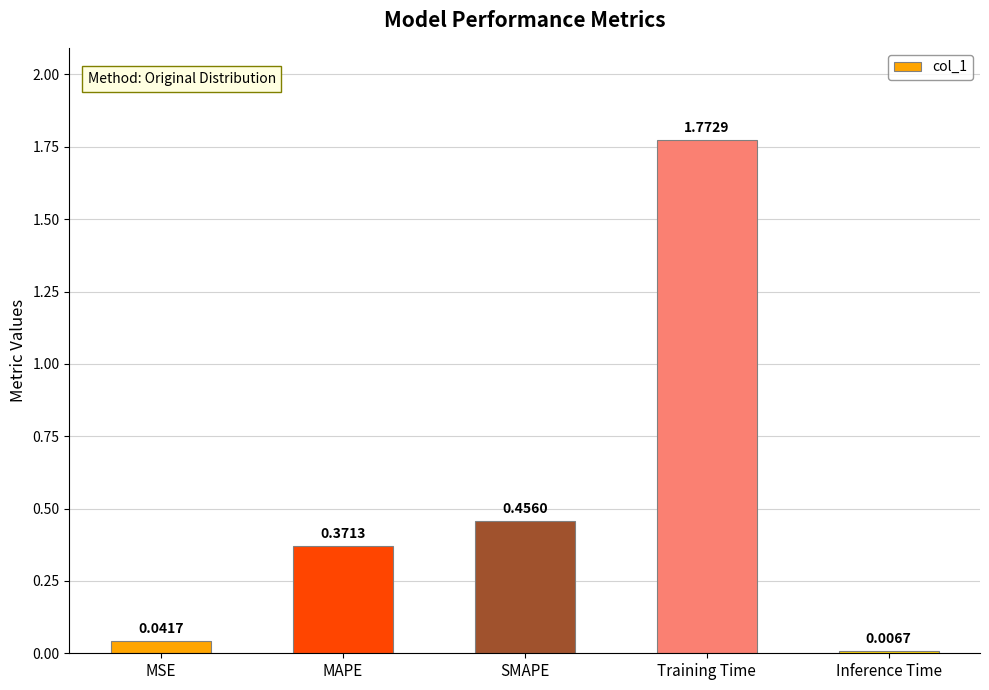

List the labels in order of value, largest first.

Training Time, SMAPE, MAPE, MSE, Inference Time